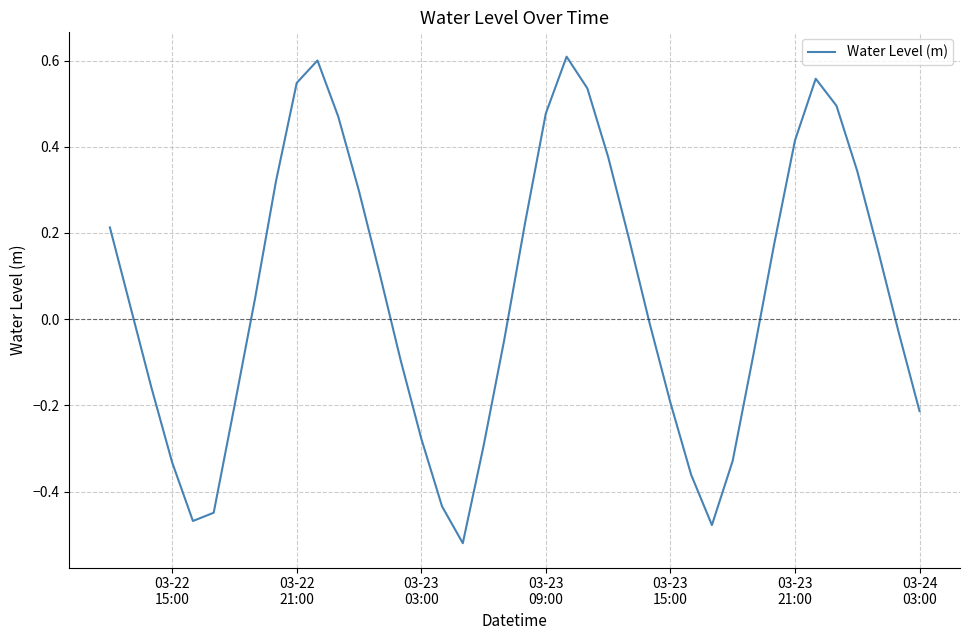

What is the difference between the maximum and minimum values?

1.1